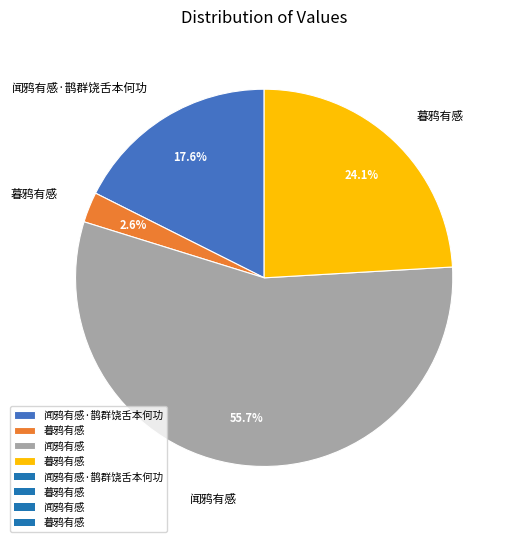

Is there a majority slice in this chart?

Yes